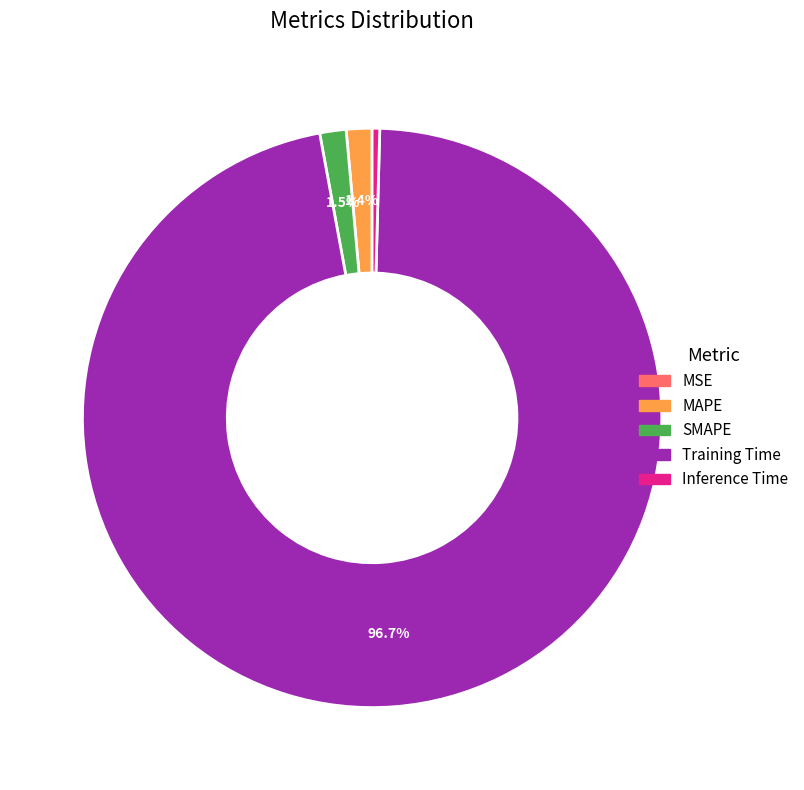

What is the largest slice in the pie chart?

Training Time